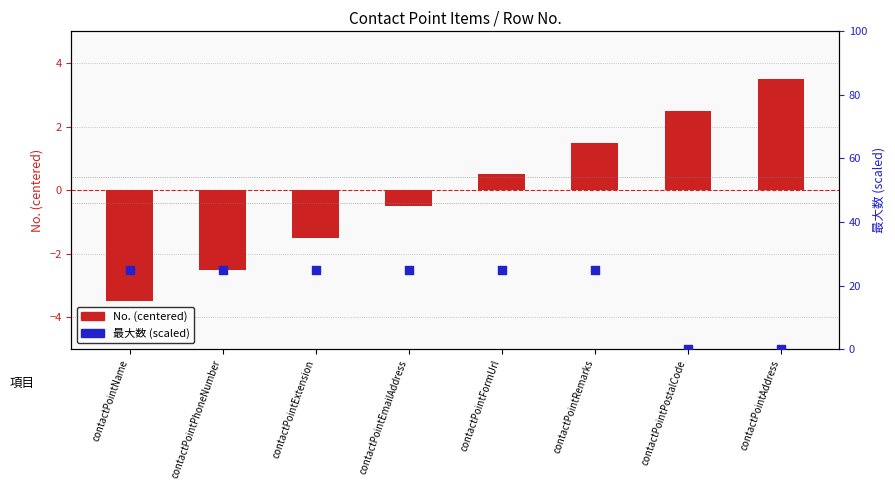

Which series has the largest Y range (max minus min)?

最大数 (scaled)